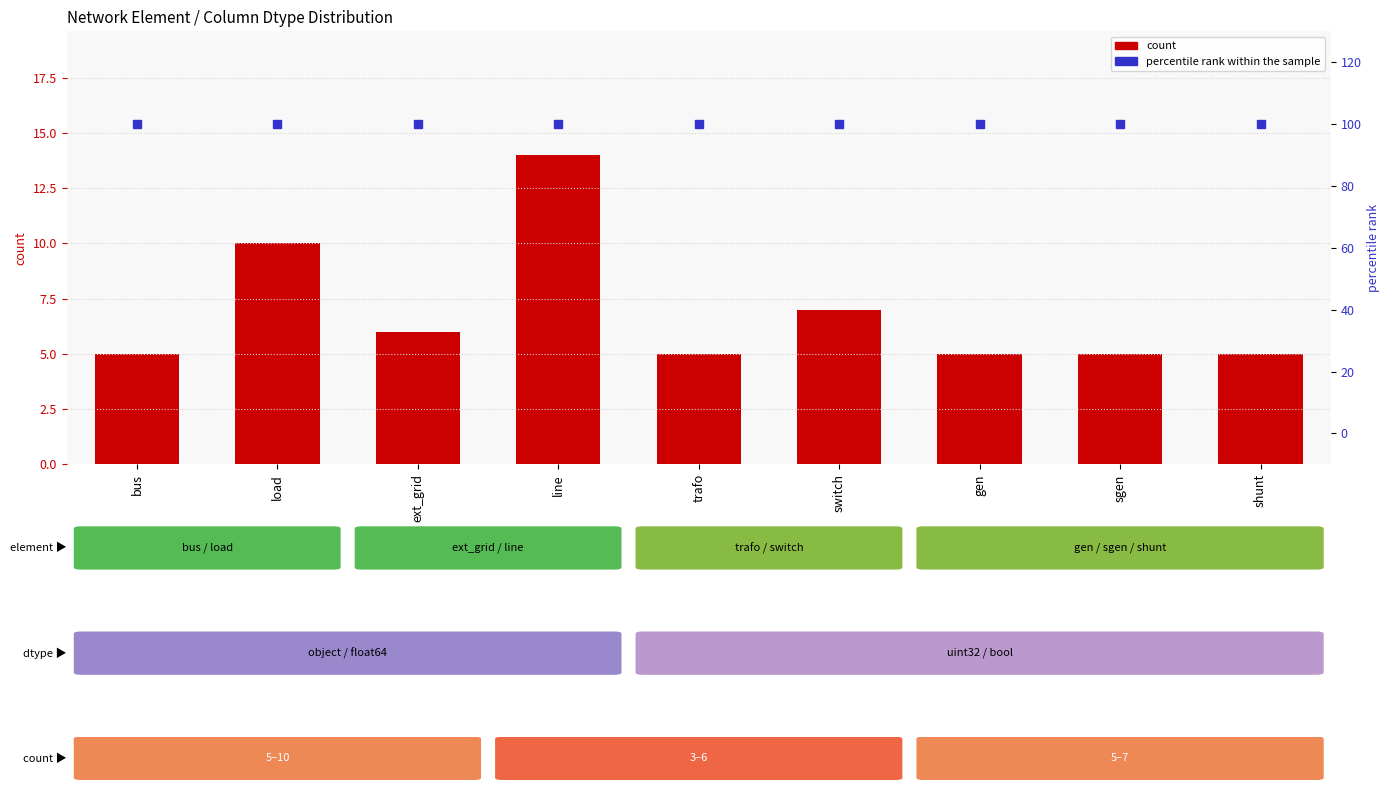

Which series has the largest total across all categories?

percentile rank within the sample